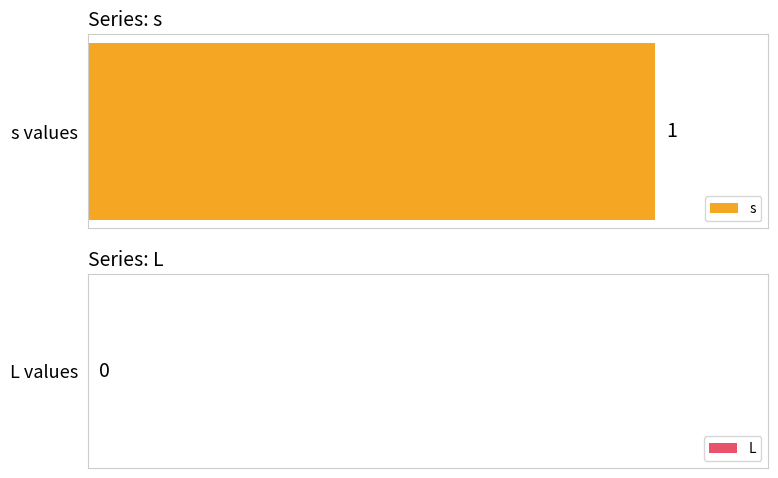

At 1, list the series in order from smallest to largest.

L, s